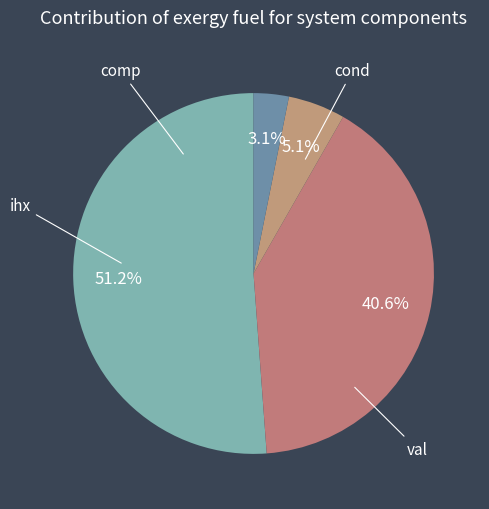

Count the number of slices in the pie.

4